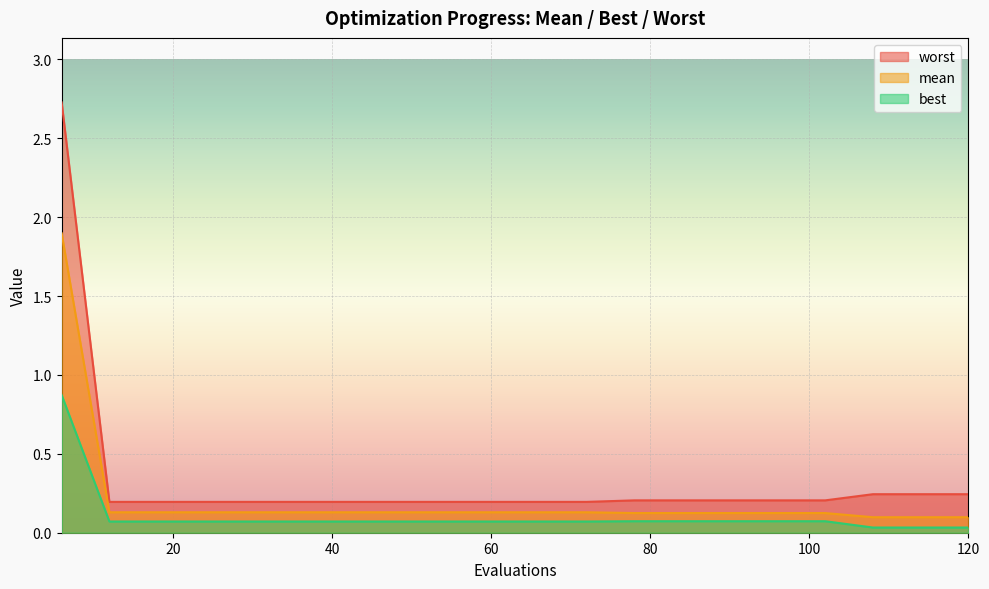

True or false: mean and best intersect in this chart.

False